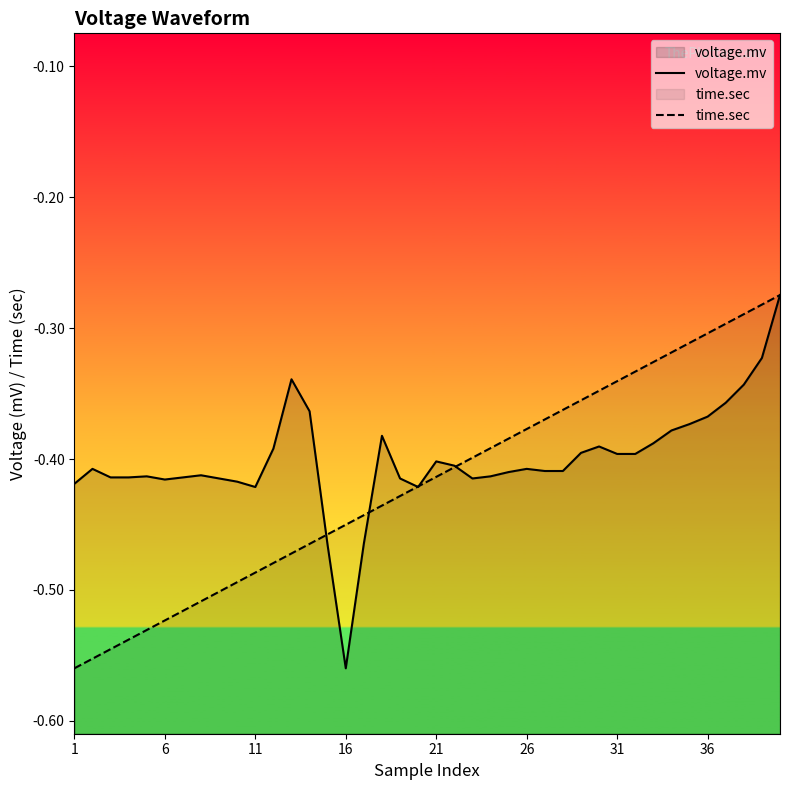

What is the difference between the maximum and second lowest values in the time.sec series?

0.3